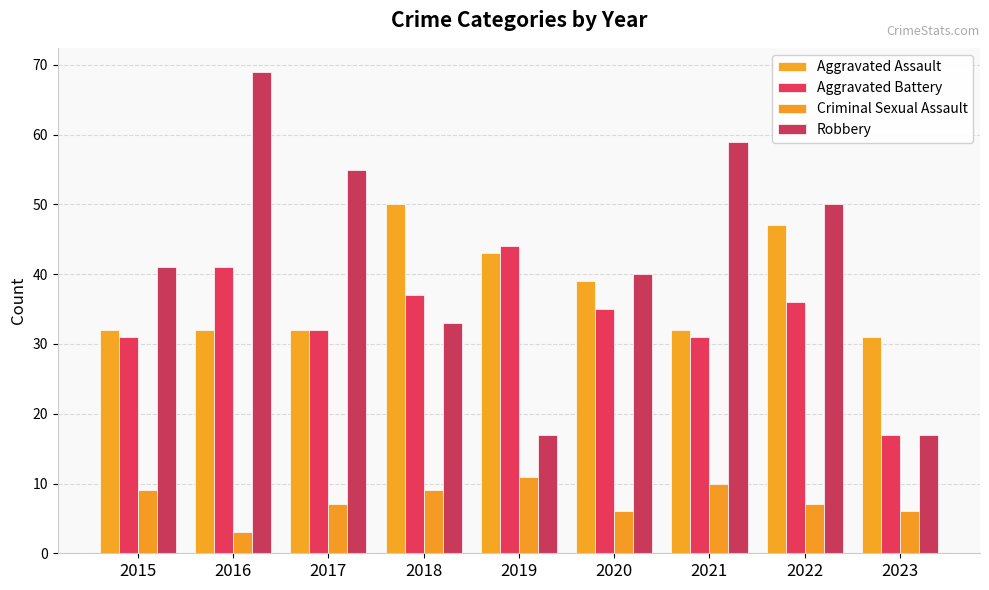

Which category has the lowest value in the Robbery series?

2019